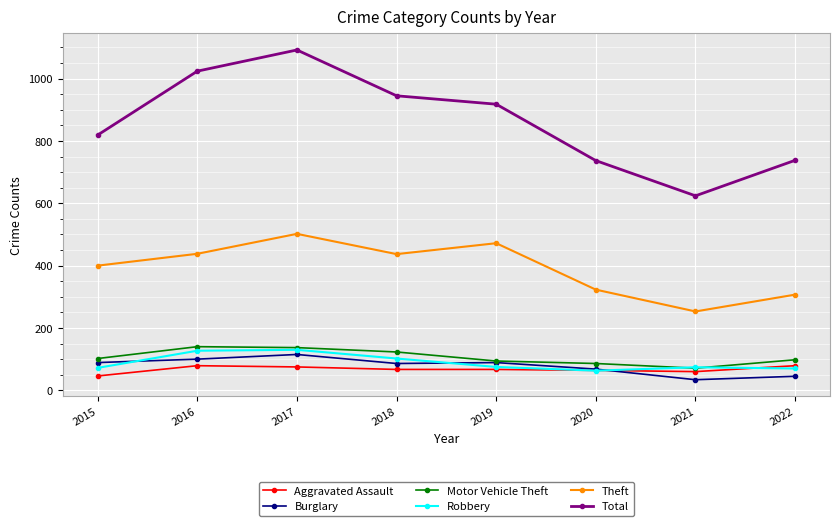

What are all the series names shown in the legend?

Aggravated Assault, Burglary, Motor Vehicle Theft, Robbery, Theft, Total